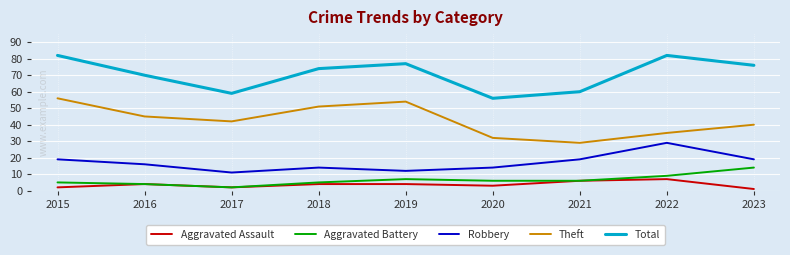

What is the difference between the second highest and second lowest values in the Robbery series?

7